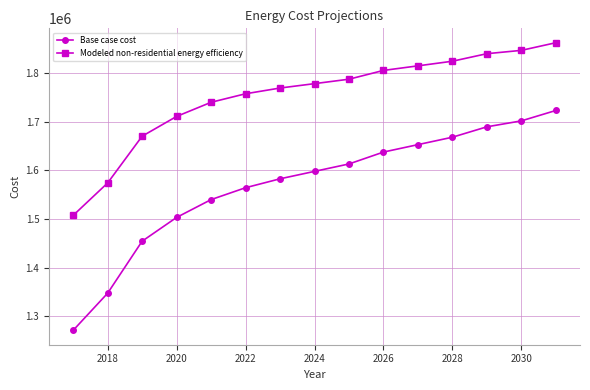

Reading right to left, what are all the values shown in this chart?

Base case cost: 1723360.0	1701954.0	1689722.1	1668316.1	1653026.1	1637736.1	1613272.1	1597982.1	1582692.1	1564344.1	1539880.2	1503184.2	1454256.2	1347226.3	1270776.3
Modeled non-residential energy efficiency: 1862813.2	1847069.7	1840233.1	1824721.4	1815191.4	1805784.3	1787710.9	1778558.7	1769538.5	1757722.8	1740184.0	1711063.9	1670366.0	1574132.1	1507358.1